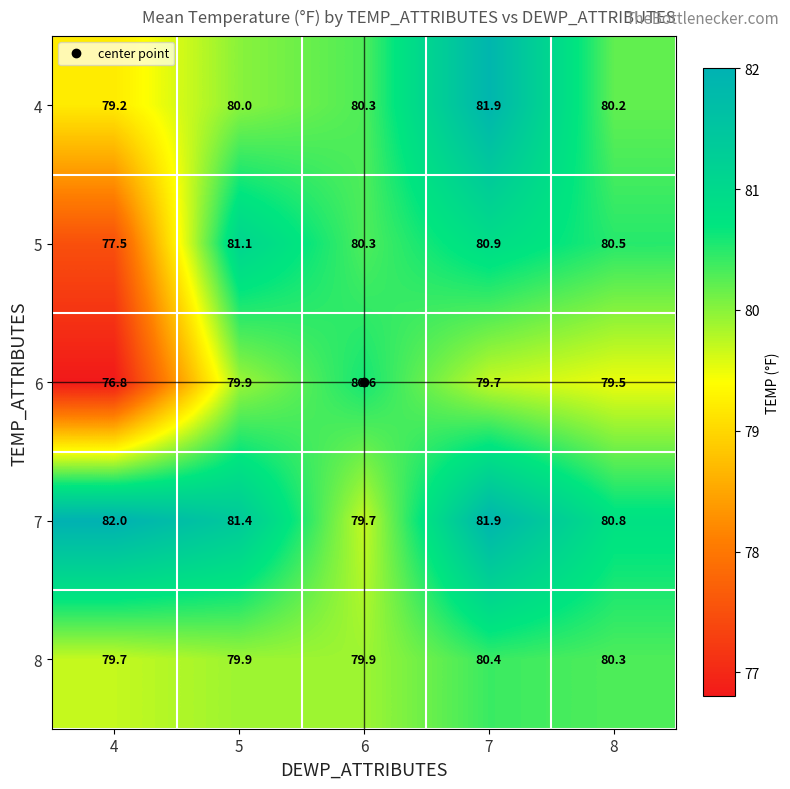

How many distinct data groups are displayed?

5